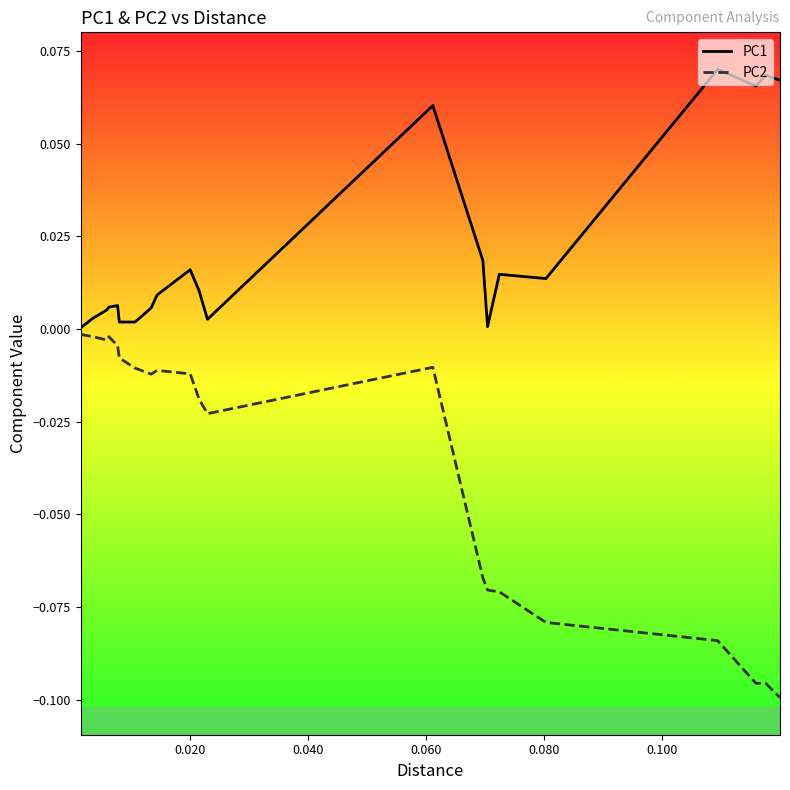

How many interior local peaks does the PC2 series have?

3